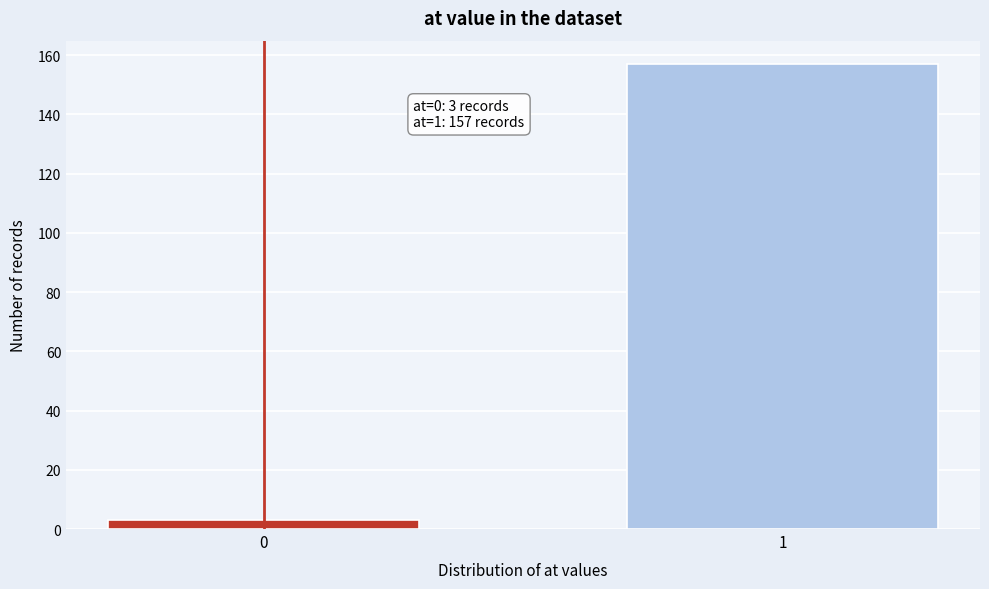

Reading left to right, transcribe all the data shown in this chart.

3	157